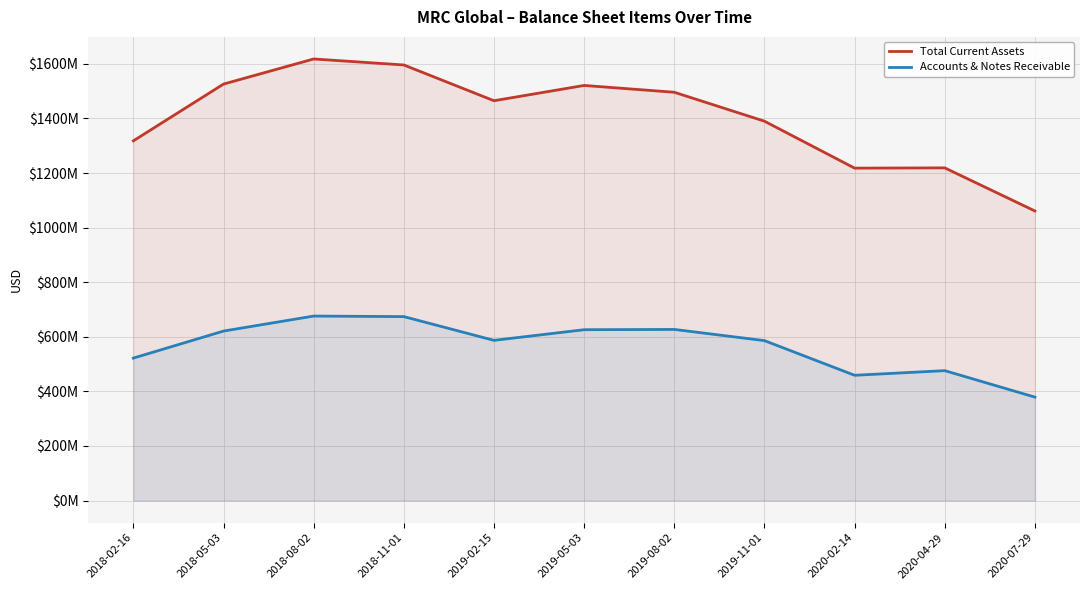

How many interior local valleys does the Total Current Assets series have?

2